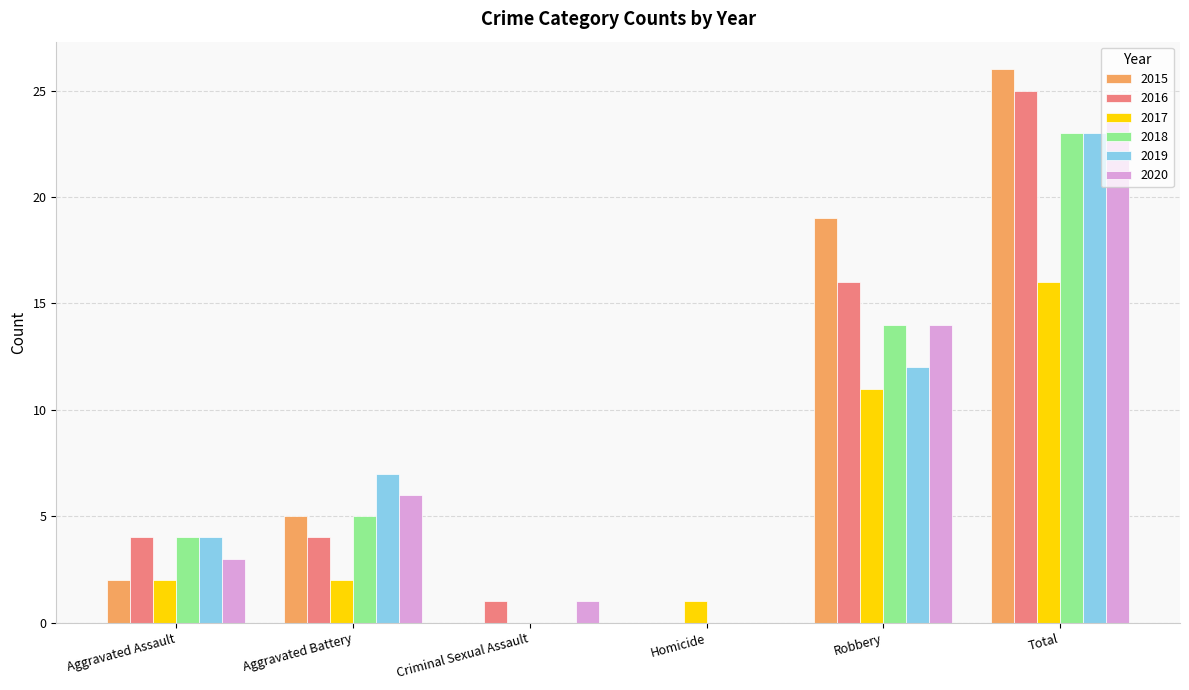

At which label does 2019 reach its peak?

Total